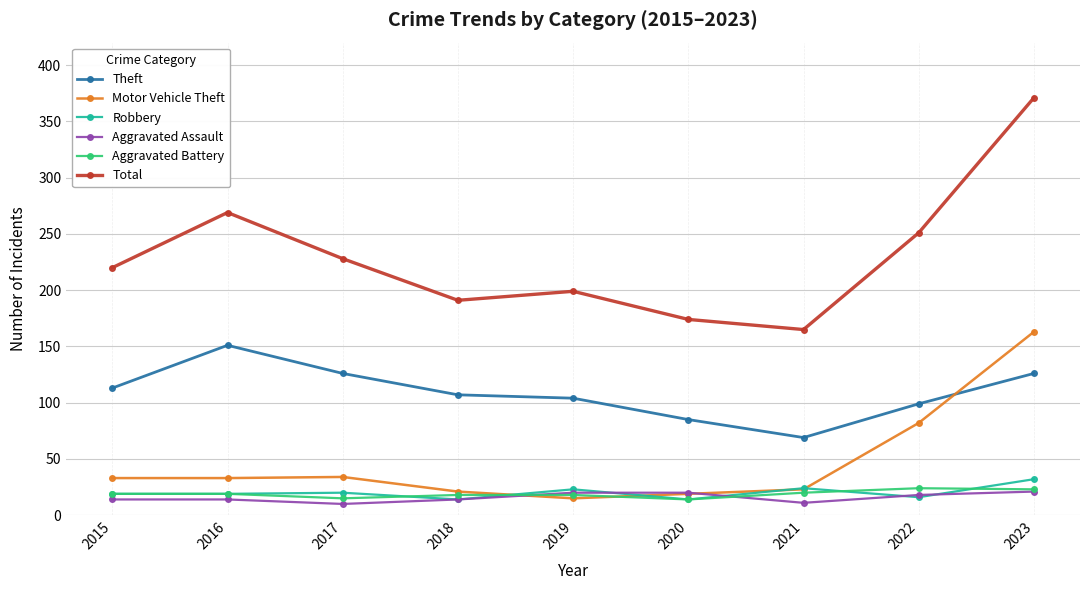

What is the average value of the Robbery series?

20